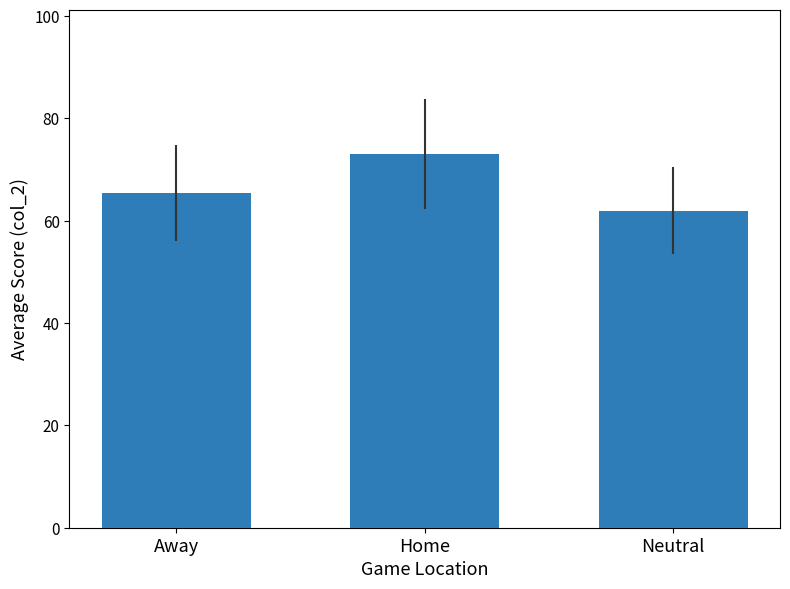

Count the number of values greater than 65.

2